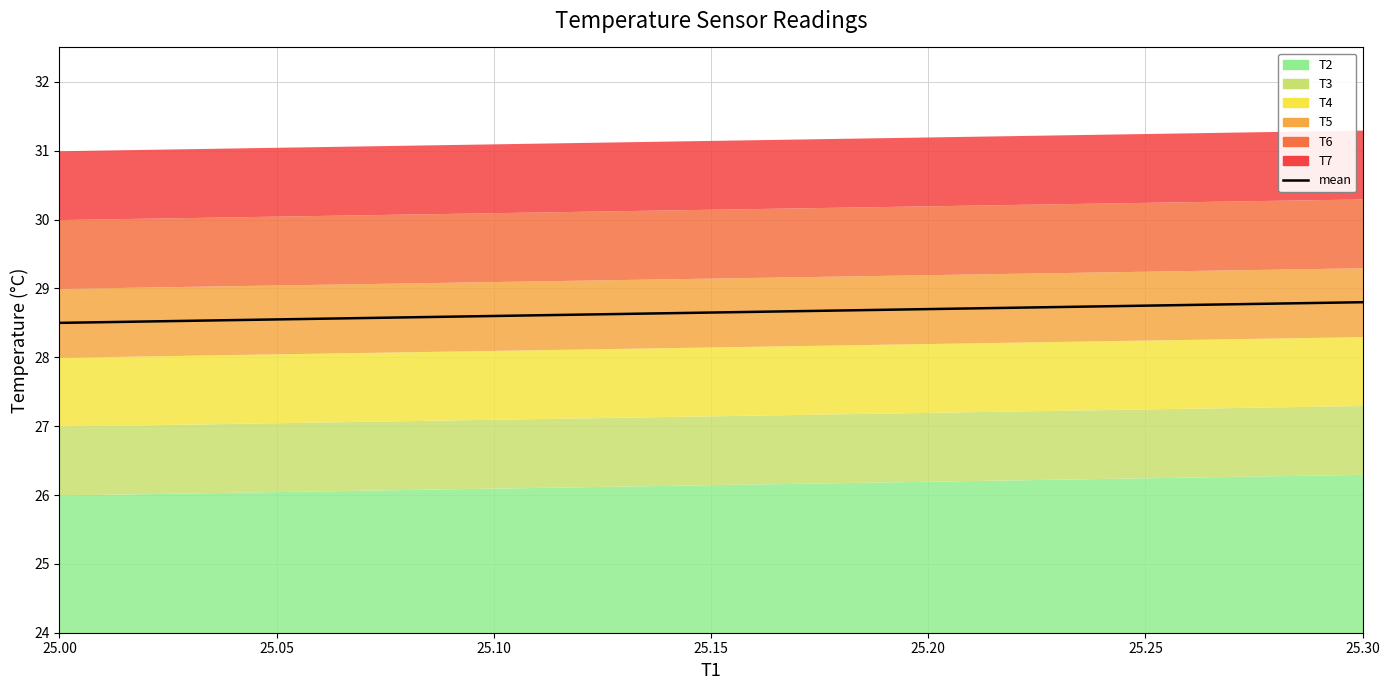

Reading left to right, transcribe all the data shown in this chart.

28.5	28.6	28.7	28.8